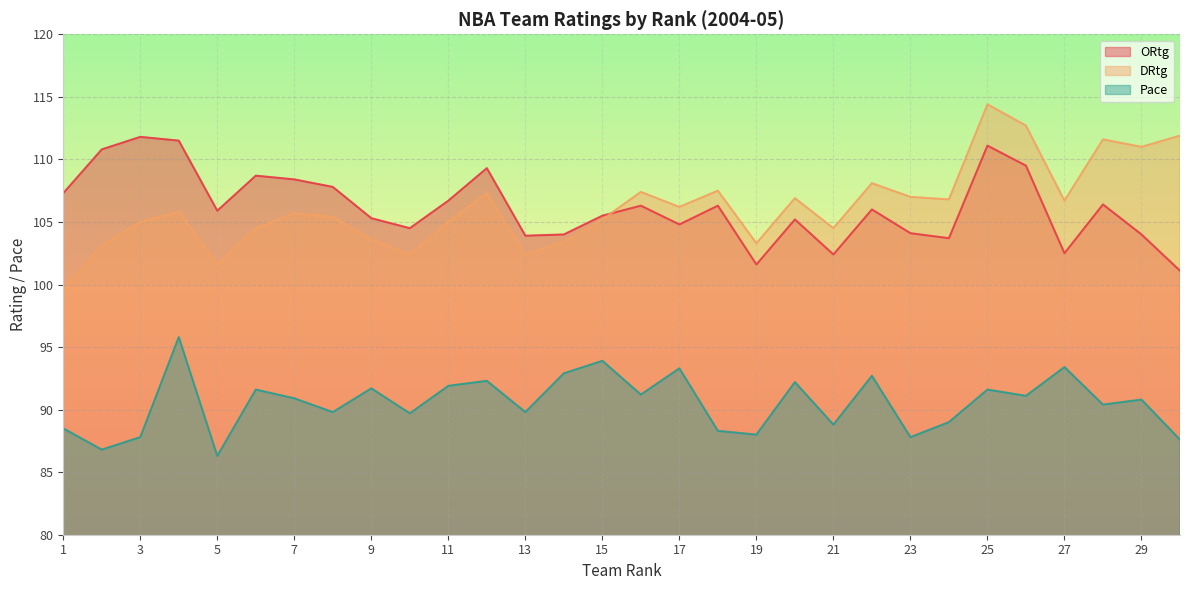

The Pace series shows 31.9 at 13. True or false?

False